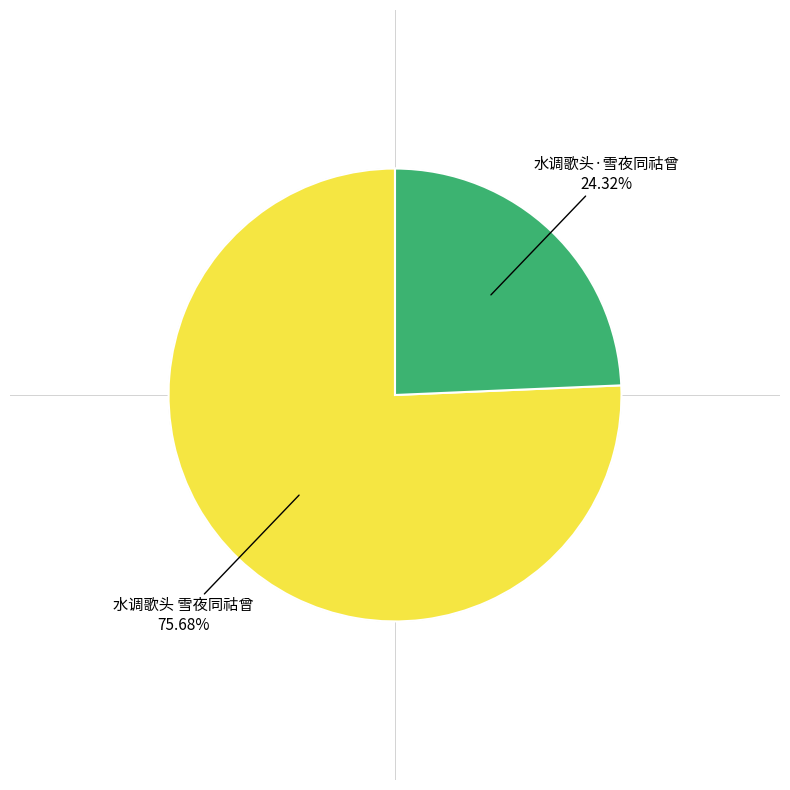

Is it true that 水调歌头·雪夜同祜曾 is 24% of the pie?

True